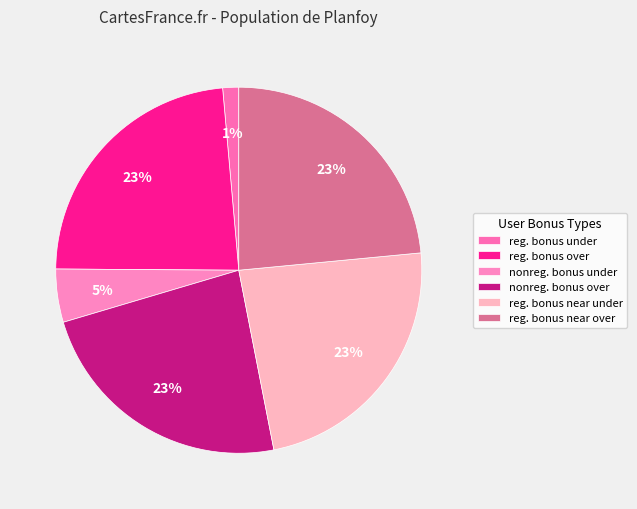

Count the number of slices in the pie.

6